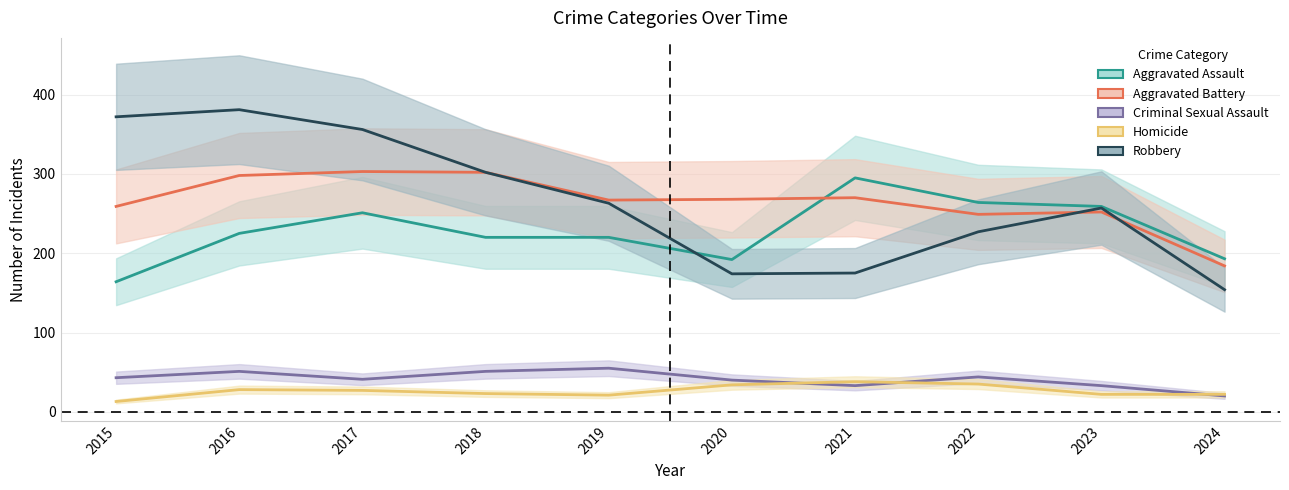

In Criminal Sexual Assault, how many points are higher than both neighbors (excluding endpoints)?

3